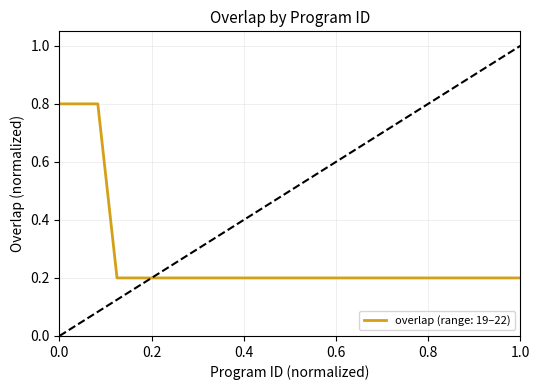

What is the sum of all values?

6.8